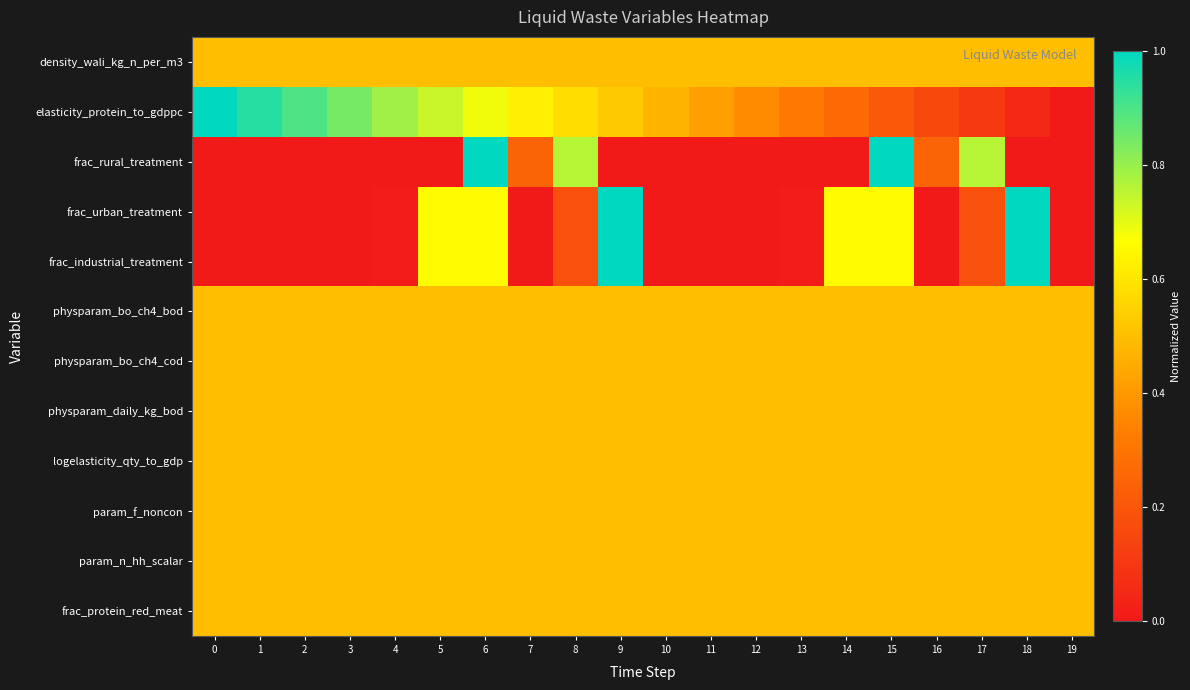

What is the spread (max minus min) of values at 3?

0.8